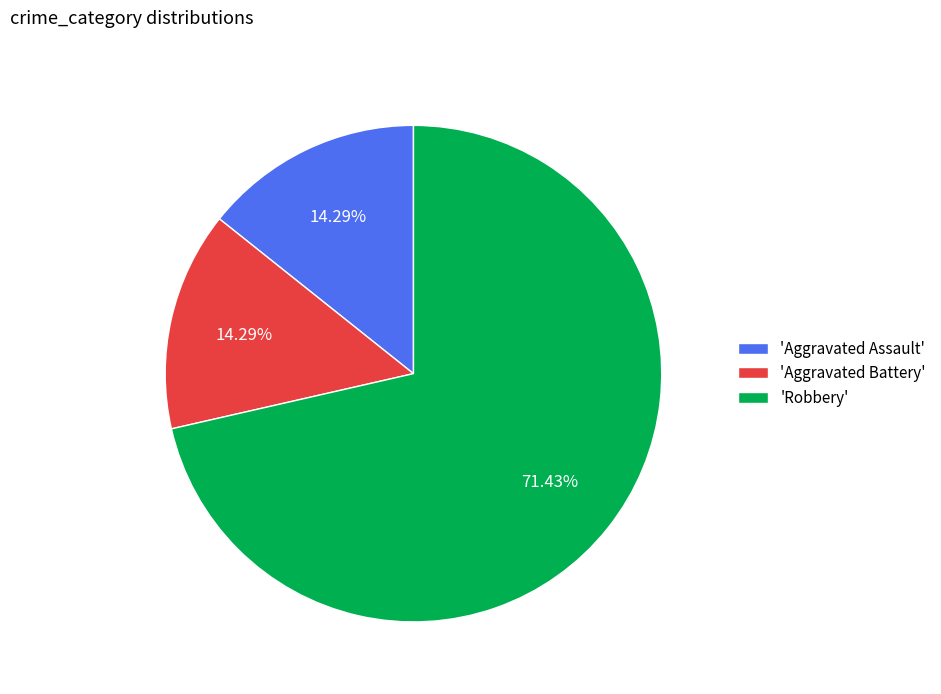

Which category has the biggest portion of the pie?

'Robbery'